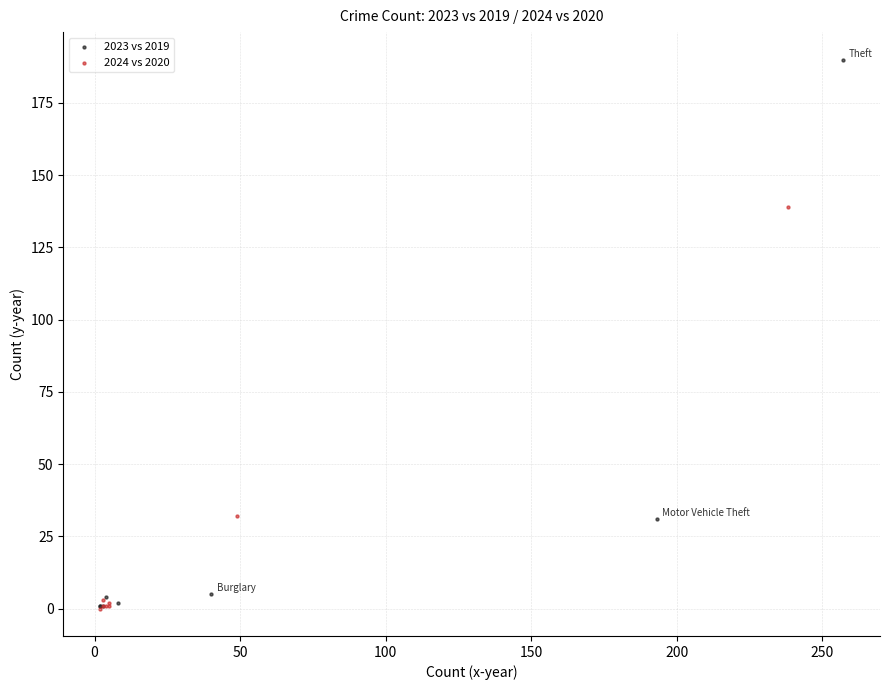

What are all the series names shown in the legend?

2023 vs 2019, 2024 vs 2020